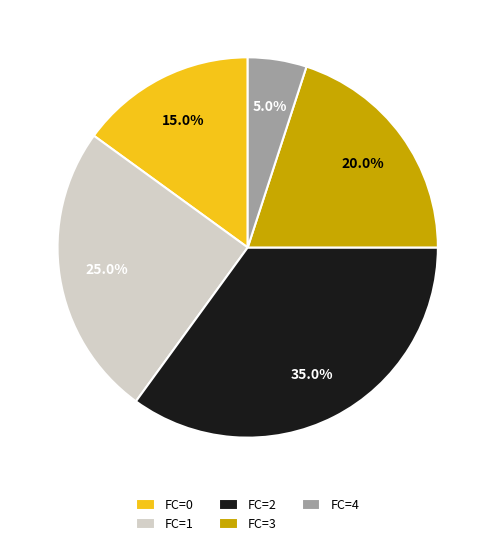

Is there a majority slice in this chart?

No